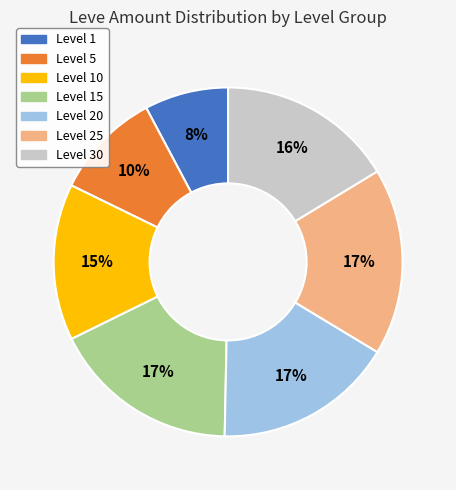

Is there any slice that represents more than half of the pie?

No